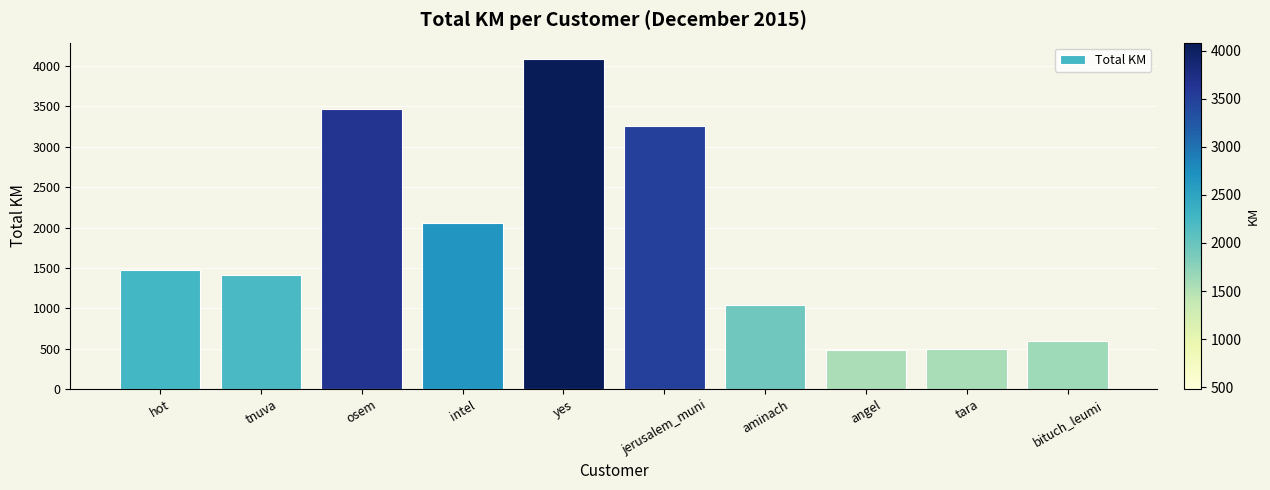

How many values are below 1478?

5